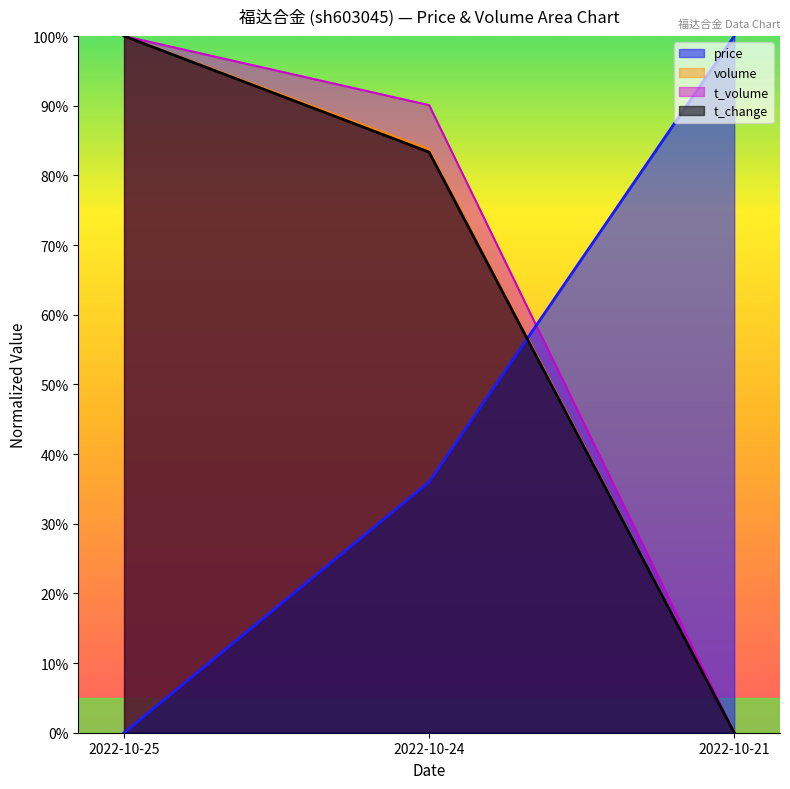

What is the difference between the maximum and minimum values in the price series?

1.0